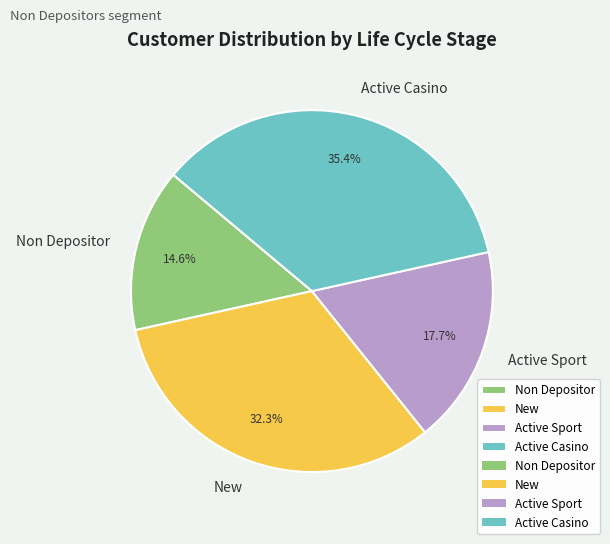

Between Active Casino and New, which is larger?

Active Casino